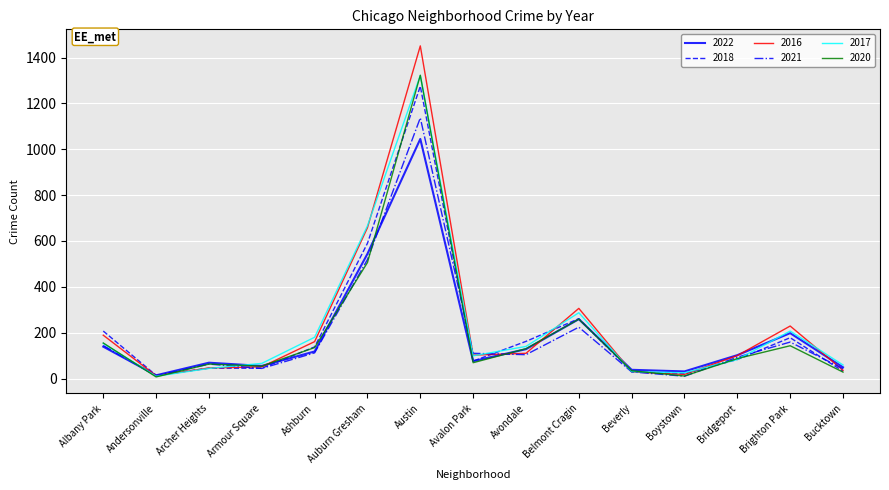

Which category has the lowest value in the 2022 series?

Andersonville